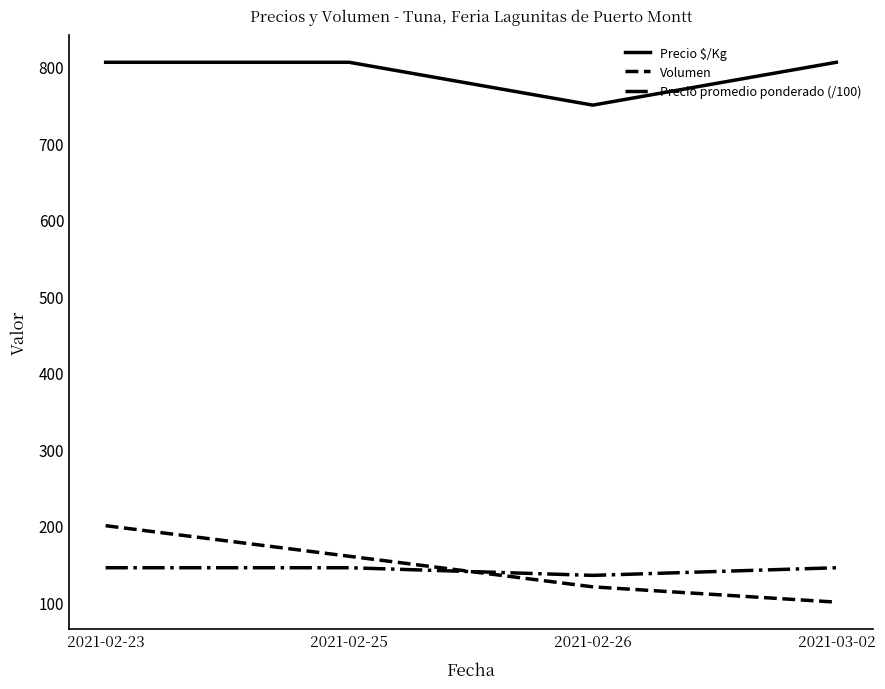

Where is the first local minimum for Precio promedio ponderado (/100)?

2021-02-26